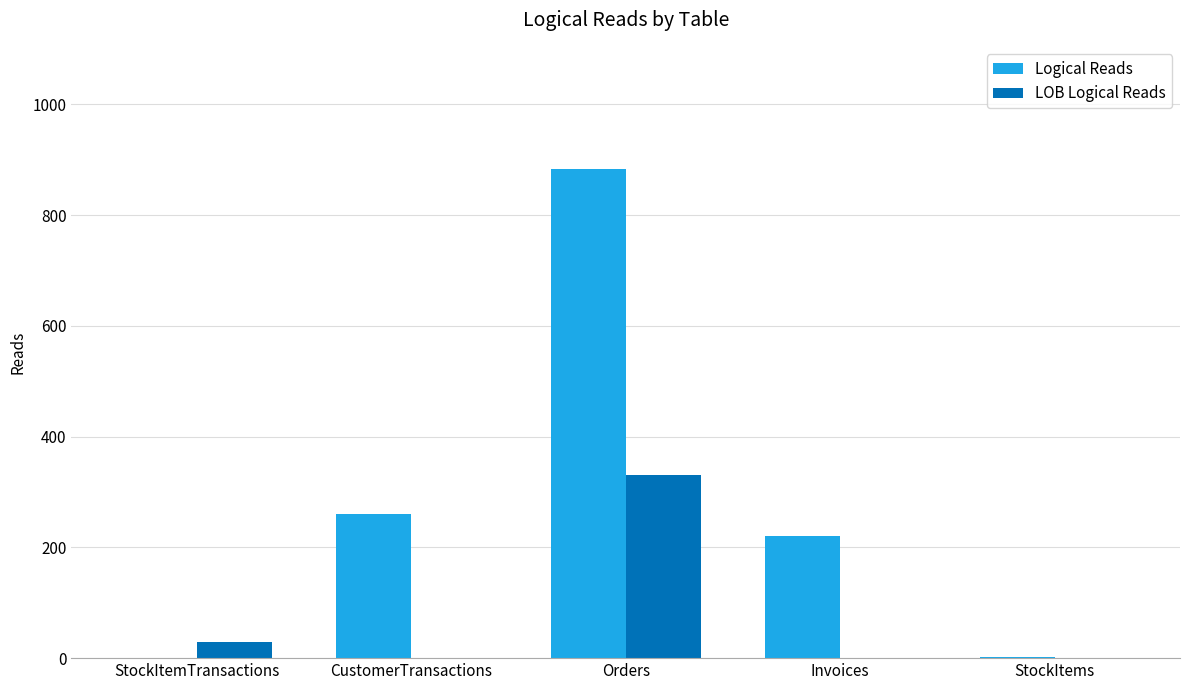

Is the value of Logical Reads at Orders greater than the value of LOB Logical Reads at CustomerTransactions?

Yes